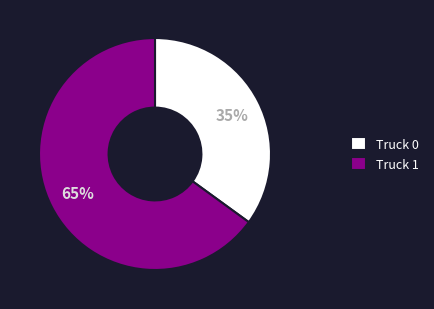

To the nearest percent, what percentage of the pie is Truck 1?

65%